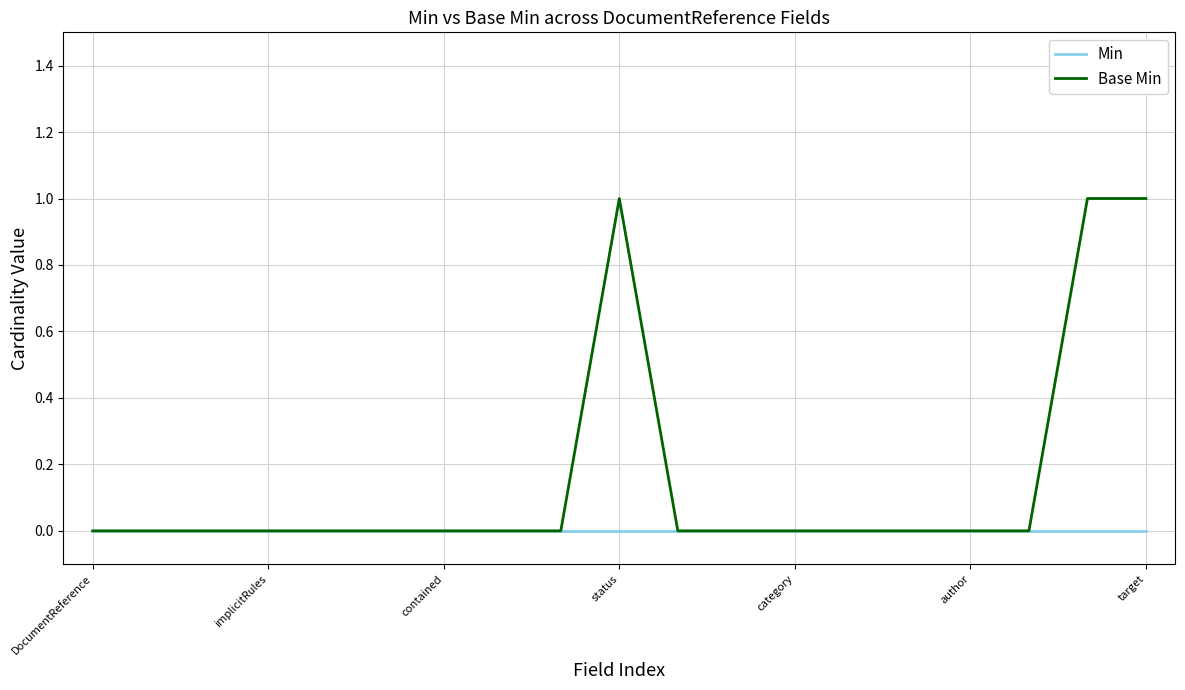

Rank the series by their maximum value, from lowest to highest.

Min, Base Min